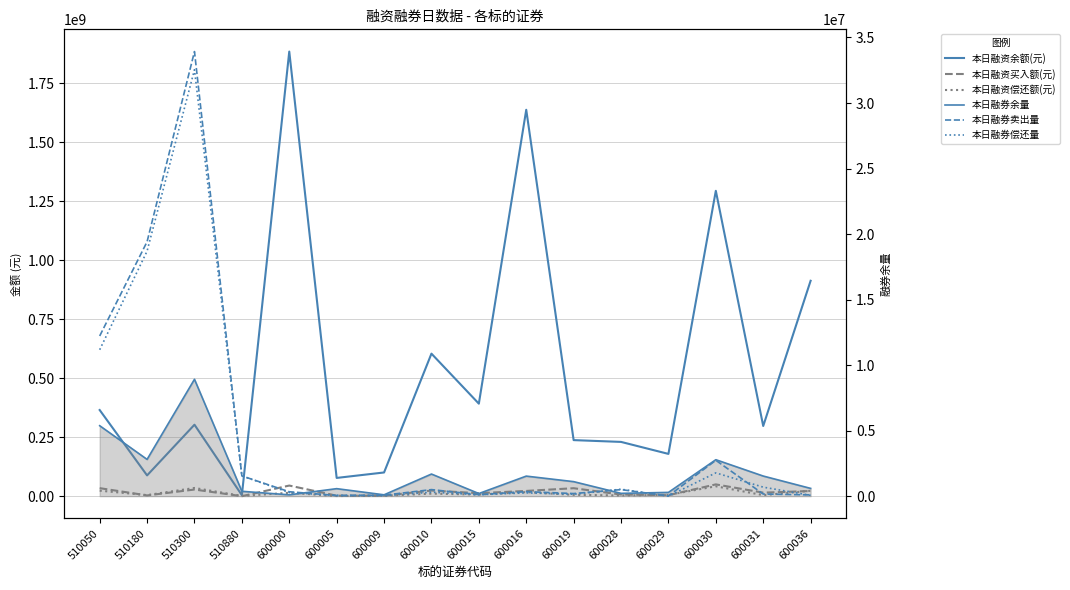

What is the maximum value shown in the chart?

1884518161